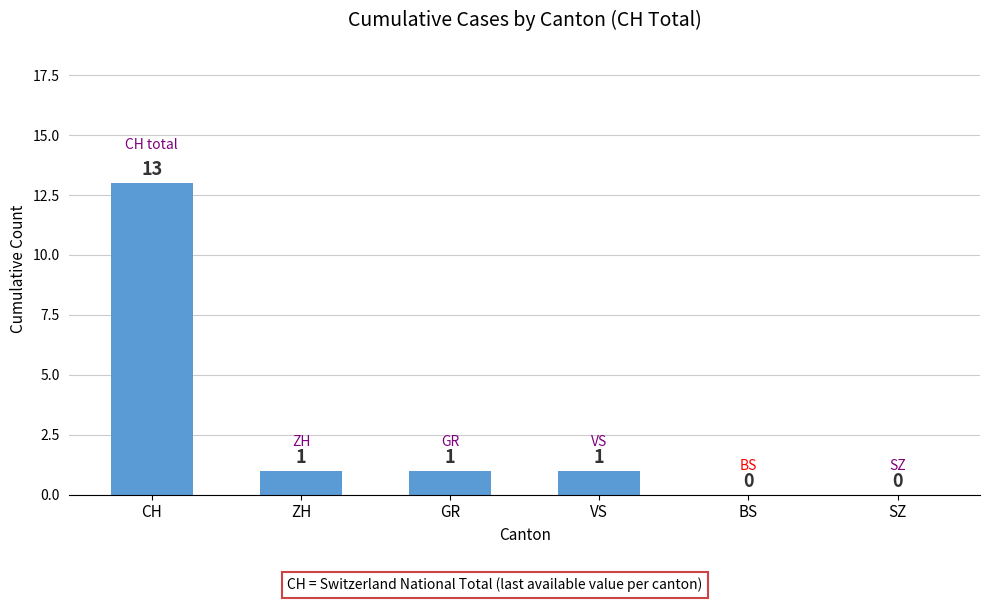

What is the sum of the values at ZH and GR?

2